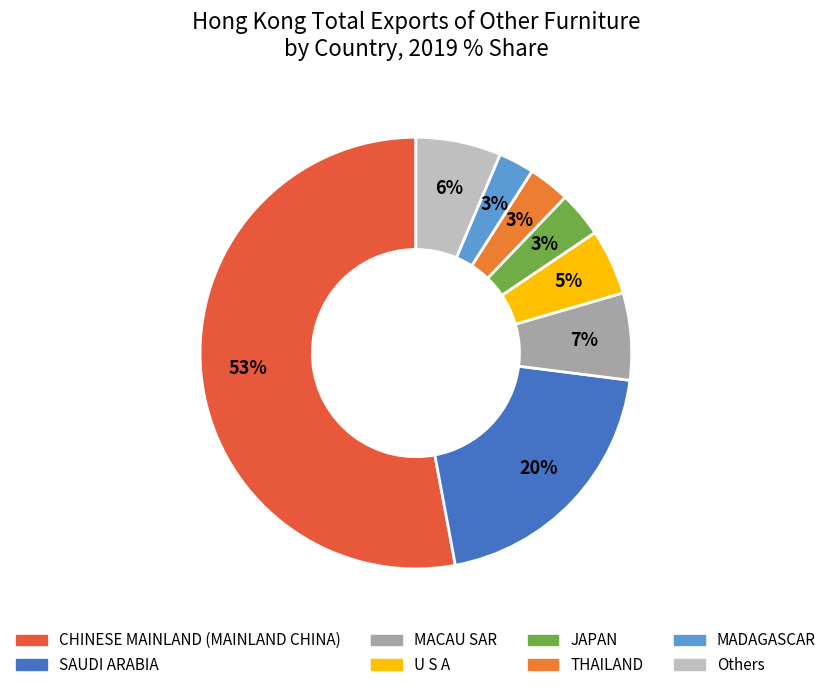

Does CHINESE MAINLAND (MAINLAND CHINA) account for over 50% of the chart?

Yes